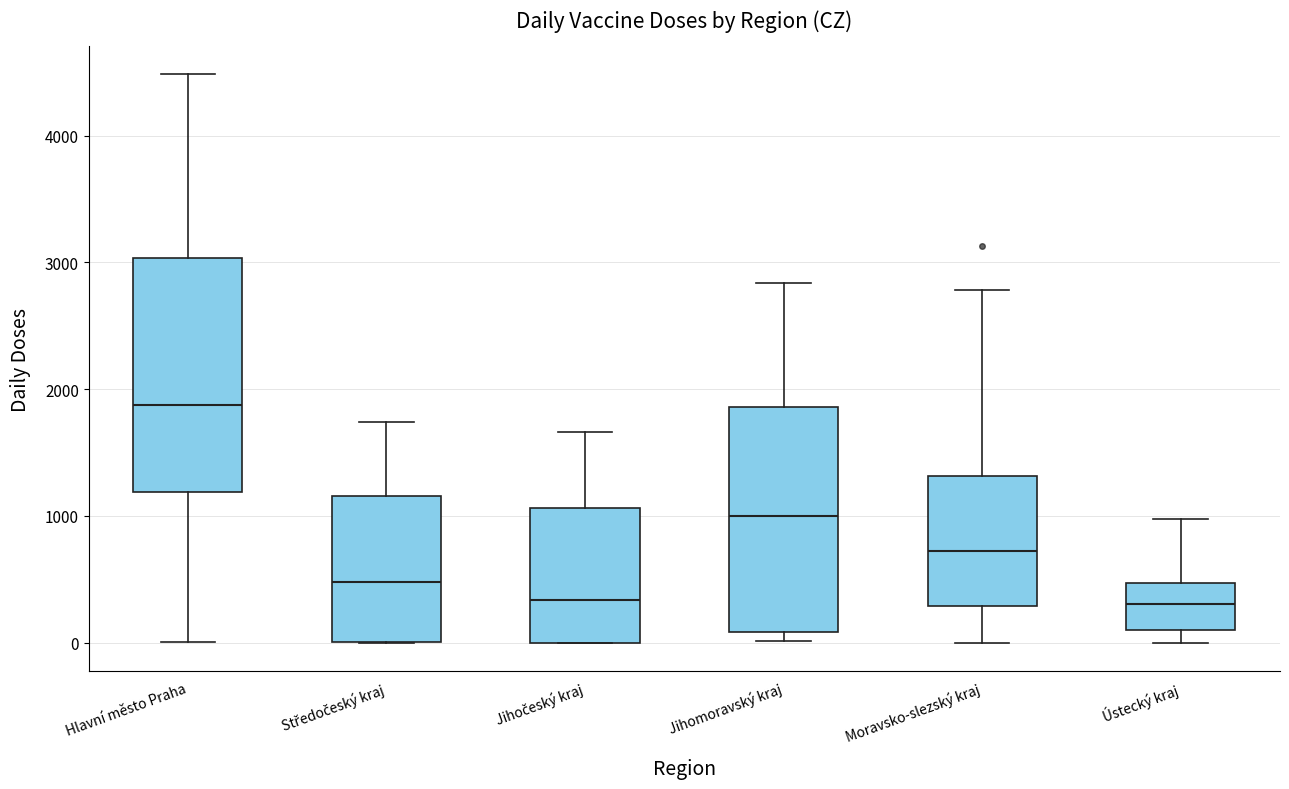

Reading left to right, read every box against the y-axis: the position of its median line, the range the box covers, and the ends of its whiskers. The values are not printed on the chart, so give them approximately, as read against the axis.

Hlavní město Praha: median 1900, box 1200 to 3000, whiskers 0 to 4500
Středočeský kraj: median 500, box 0 to 1200, whiskers 0 to 1700
Jihočeský kraj: median 300, box 0 to 1100, whiskers 0 to 1700
Jihomoravský kraj: median 1000, box 100 to 1900, whiskers 0 to 2800
Moravsko-slezský kraj: median 700, box 300 to 1300, whiskers 0 to 2800
Ústecký kraj: median 300, box 100 to 500, whiskers 0 to 1000